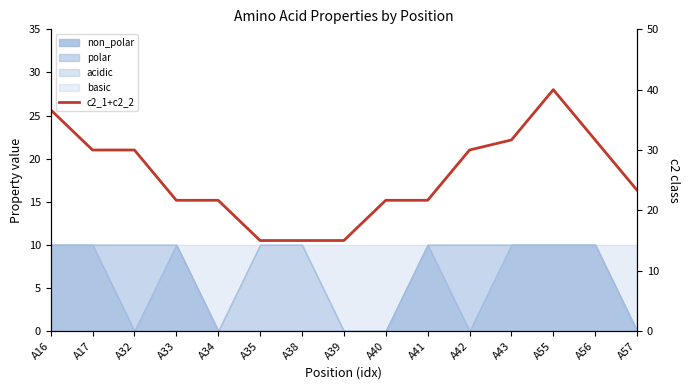

How many values are below 23?

7